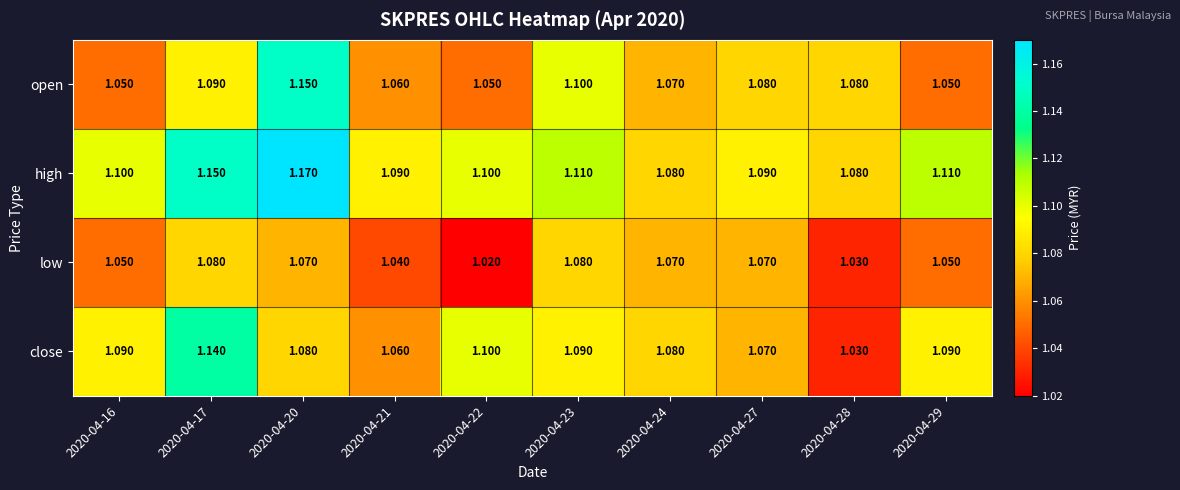

List the series in order of their peak value, highest first.

high, open, close, low